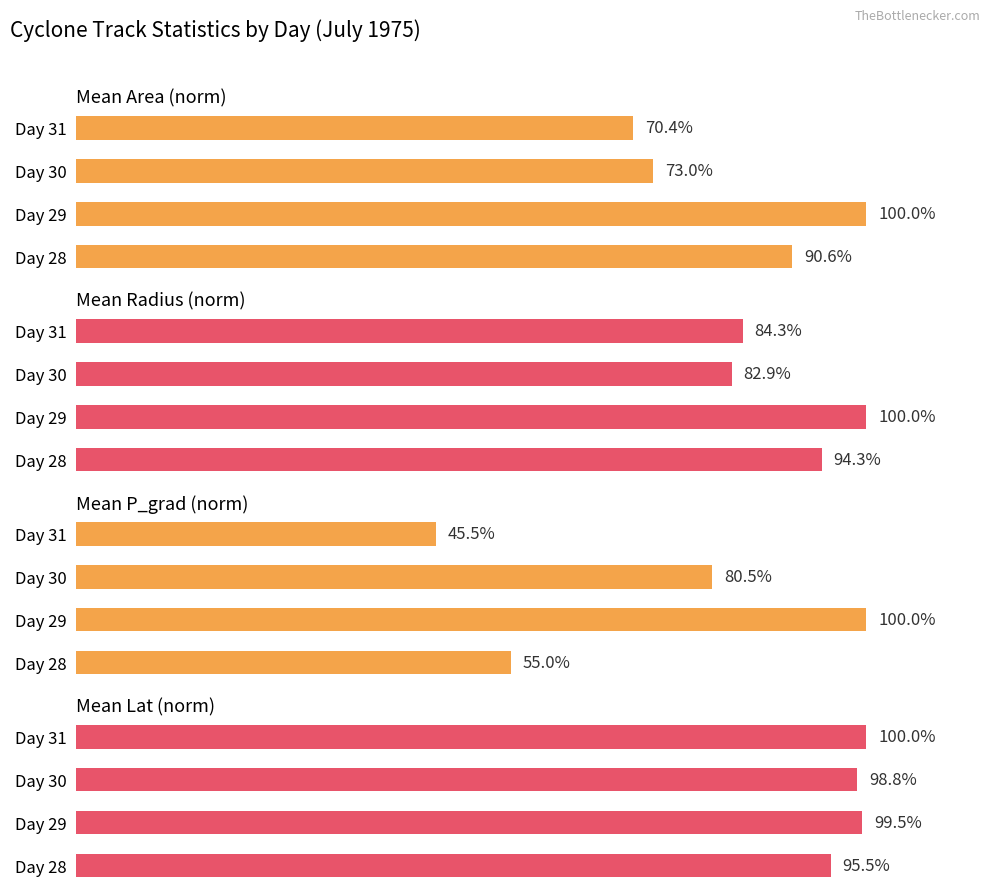

The Mean Radius (norm) series shows 164.2 at Day 28. True or false?

False